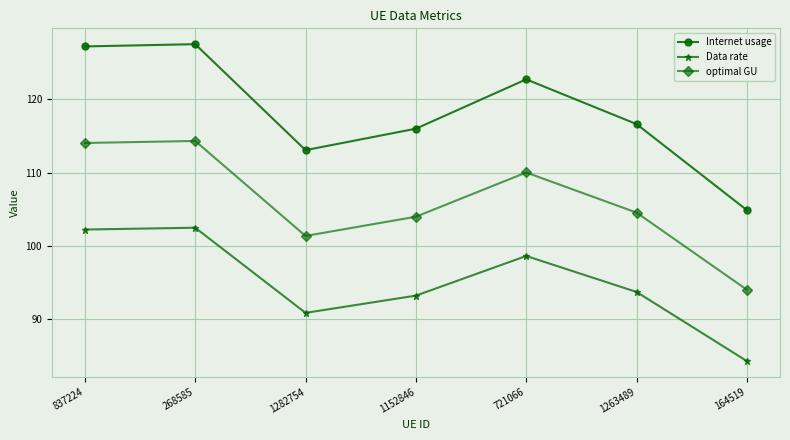

How many values in the Data rate series are below 93?

2